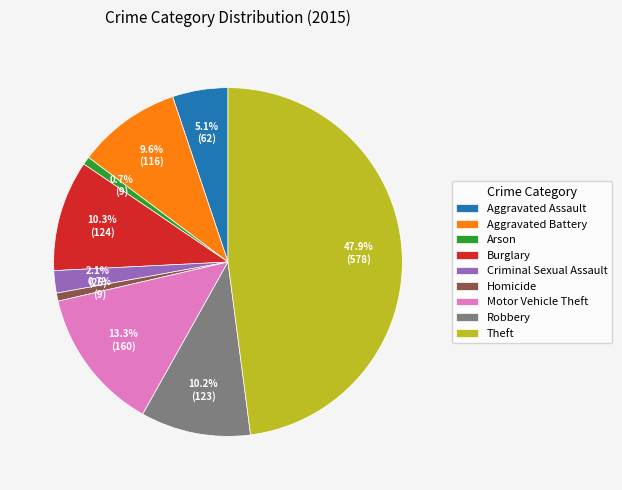

Is it true that Homicide is 1% of the pie?

True